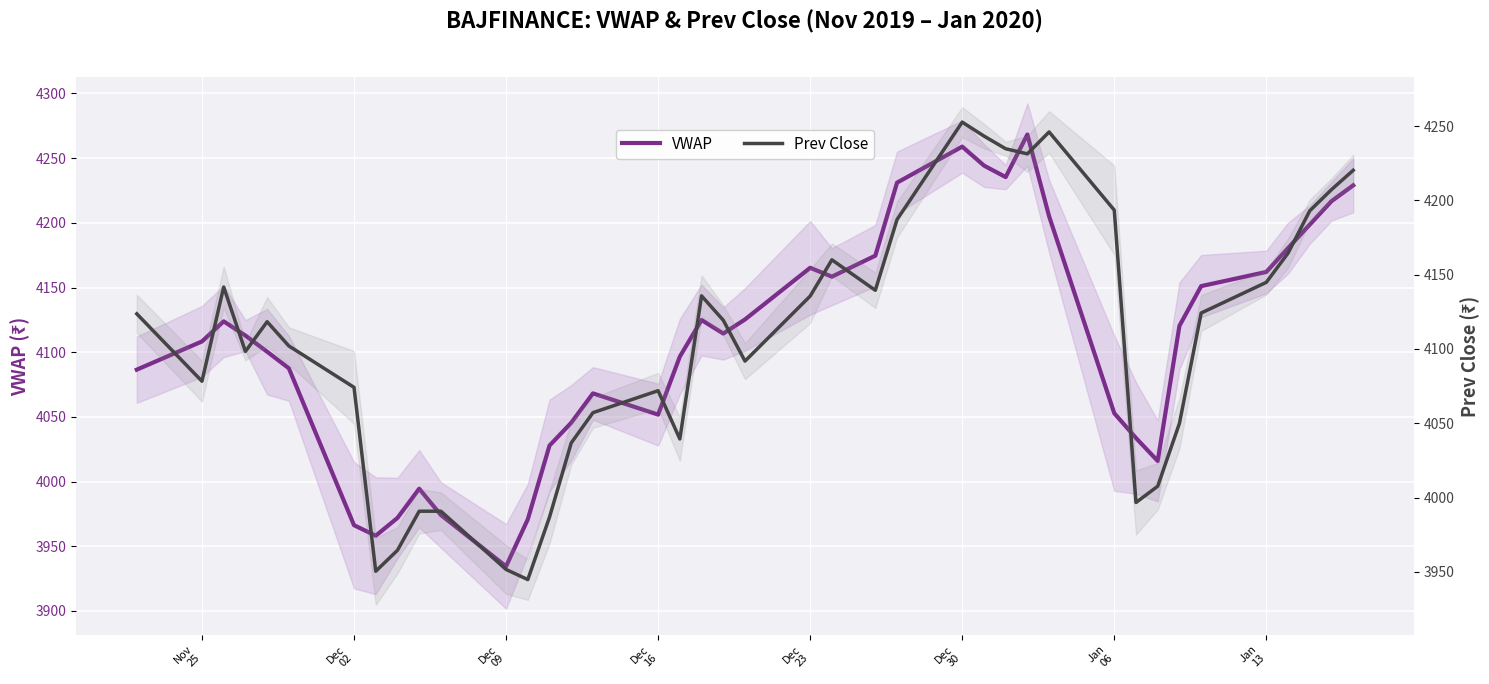

True or false: VWAP has more than 1 points higher than both neighbors.

True